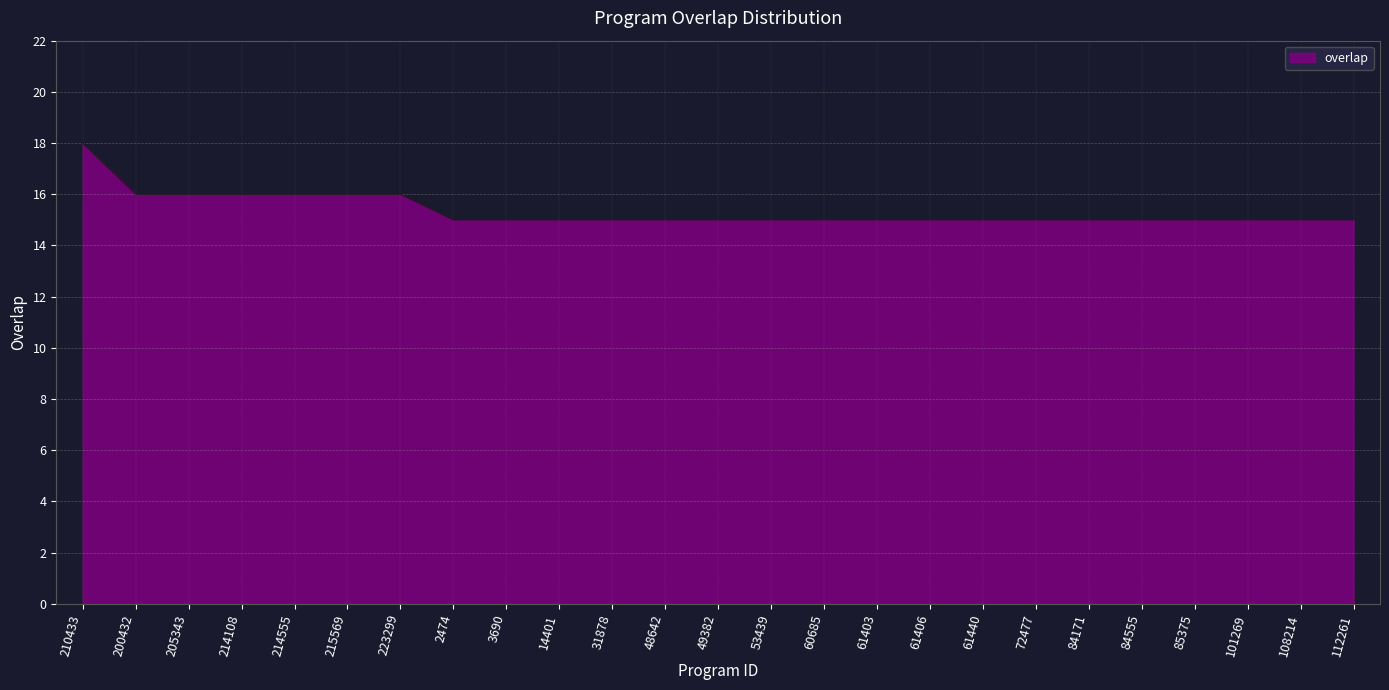

What is the change in value from 200432 to 31878?

-1